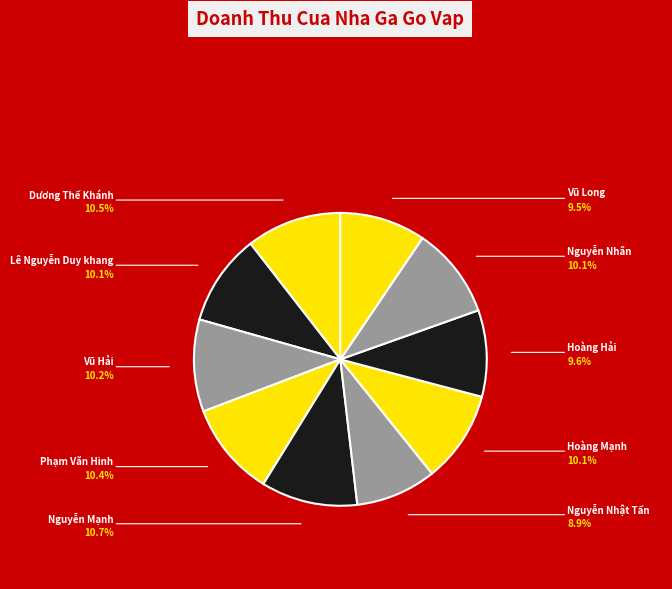

To the nearest percent, what percentage of the pie is Vũ Long?

9%